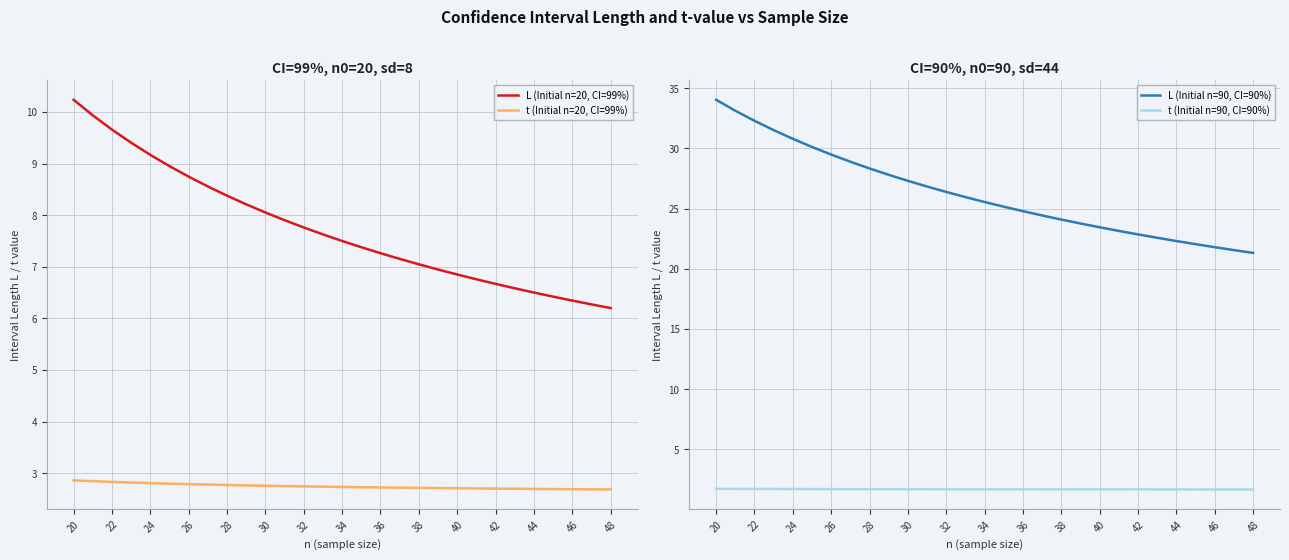

Which series has the largest total across all categories?

L (Initial n=90, CI=90%)